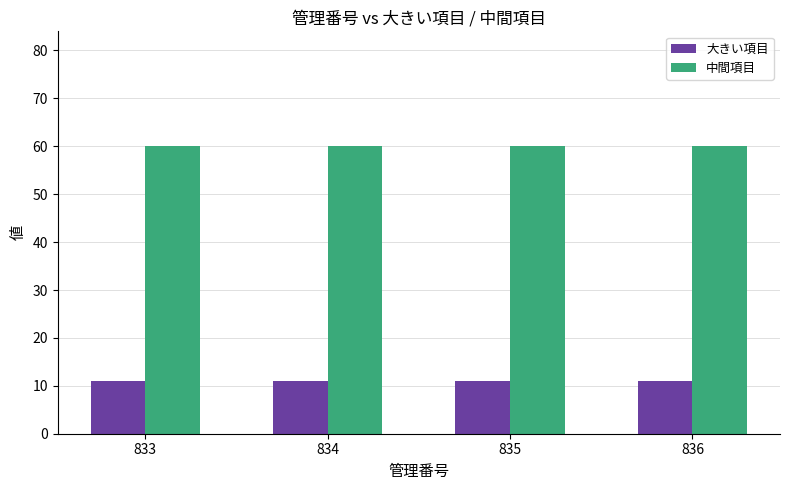

What is the approximate value of 中間項目 at 833?

60